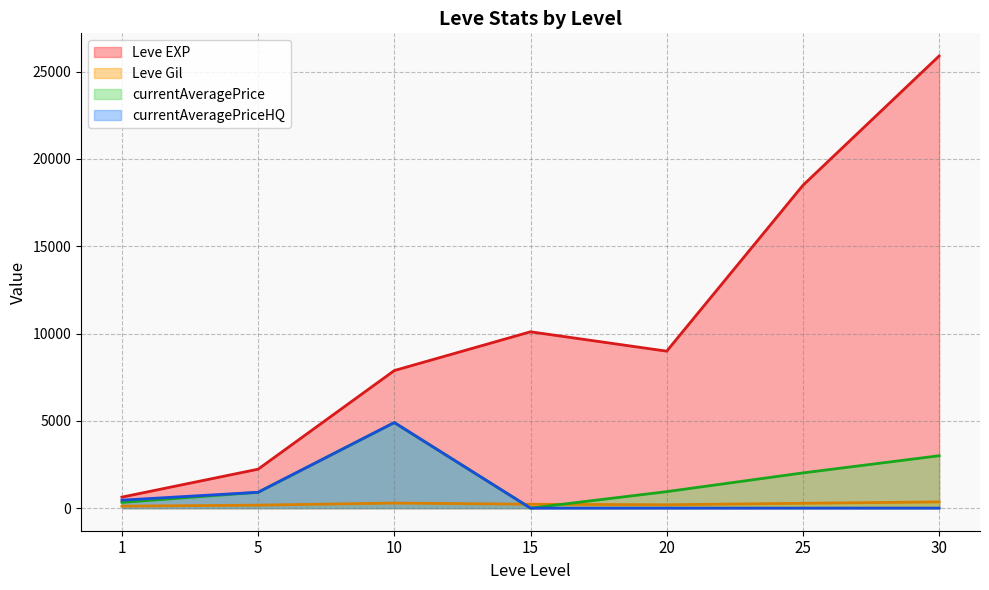

Reading left to right, transcribe all the data shown in this chart.

Leve EXP: 1=630.0	5=2230.0	10=7880.0	15=10100.0	20=8990.0	25=18490.0	30=25900.0
Leve Gil: 1=113.0	5=170.0	10=288.0	15=223.0	20=192.0	25=277.0	30=355.0
currentAveragePrice: 1=327.8	5=904.0	10=4900.0	15=0.0	20=945.0	25=2017.0	30=3000.0
currentAveragePriceHQ: 1=456.3	5=908.0	10=4900.0	15=0.0	20=0.0	25=0.0	30=0.0